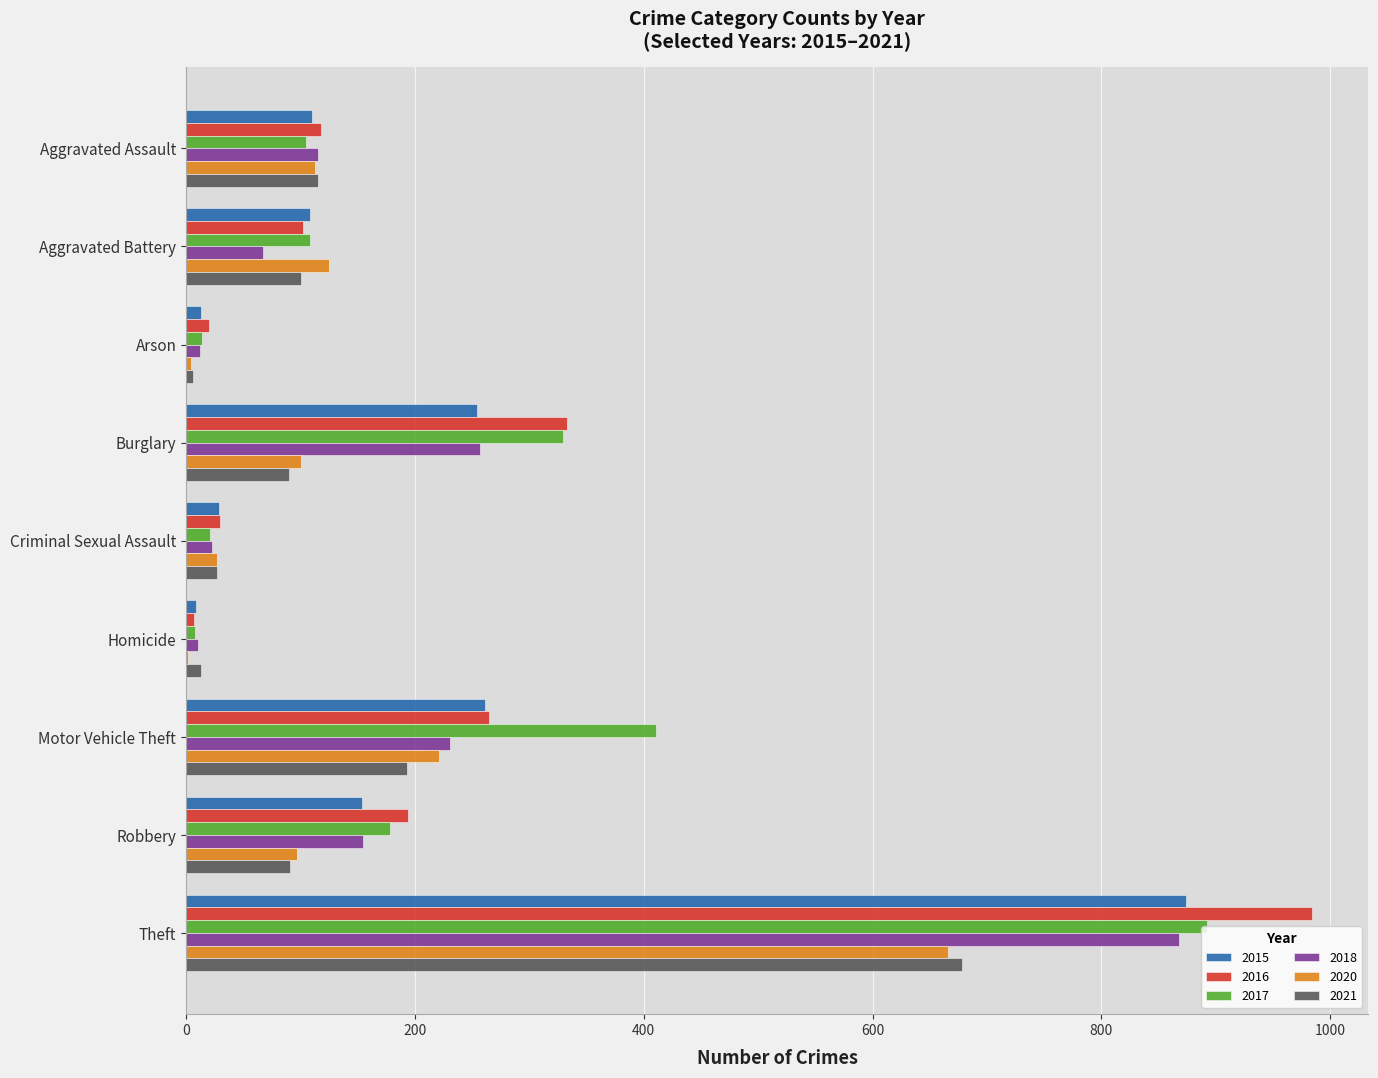

At which category is the sum across all series the highest?

Theft